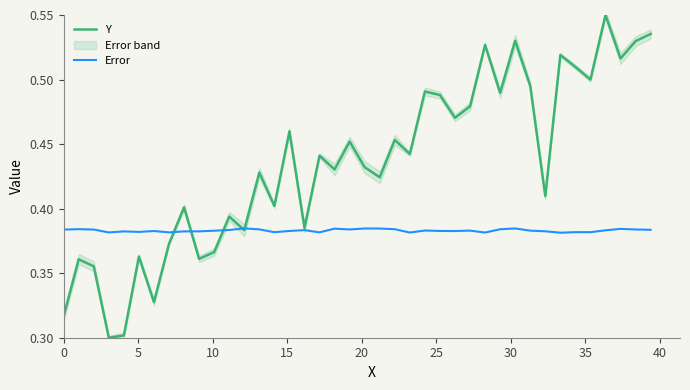

What is the value of the Error point at the 2nd from the left?

0.4